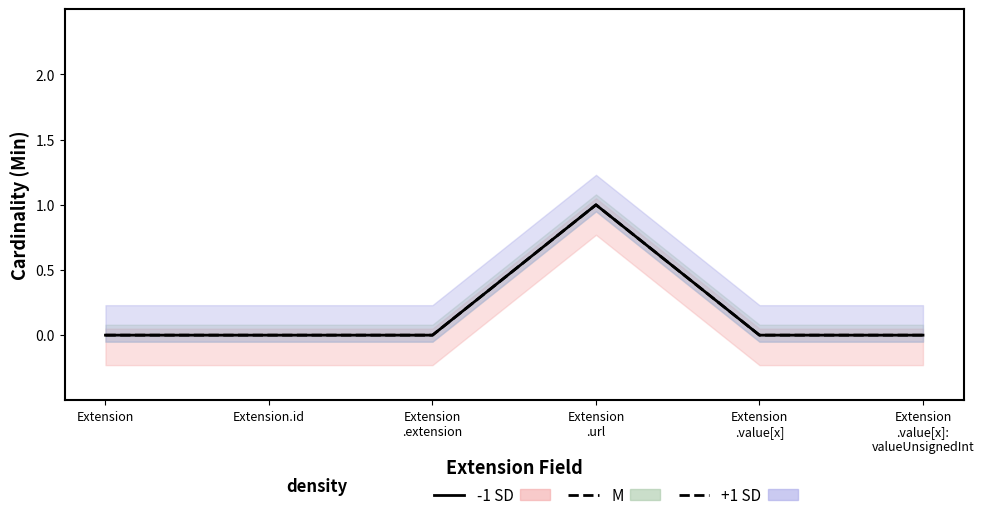

What position from the left is Extension
.url?

4